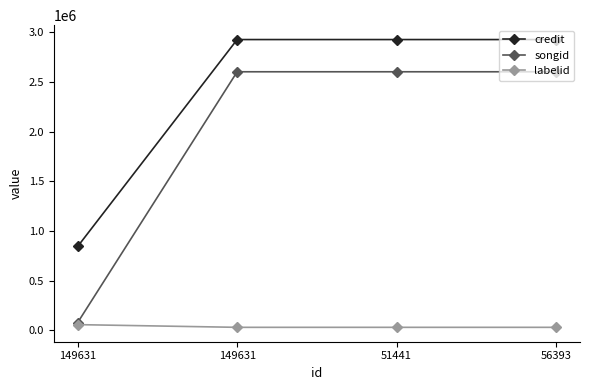

Does the chart have visible grid lines?

No